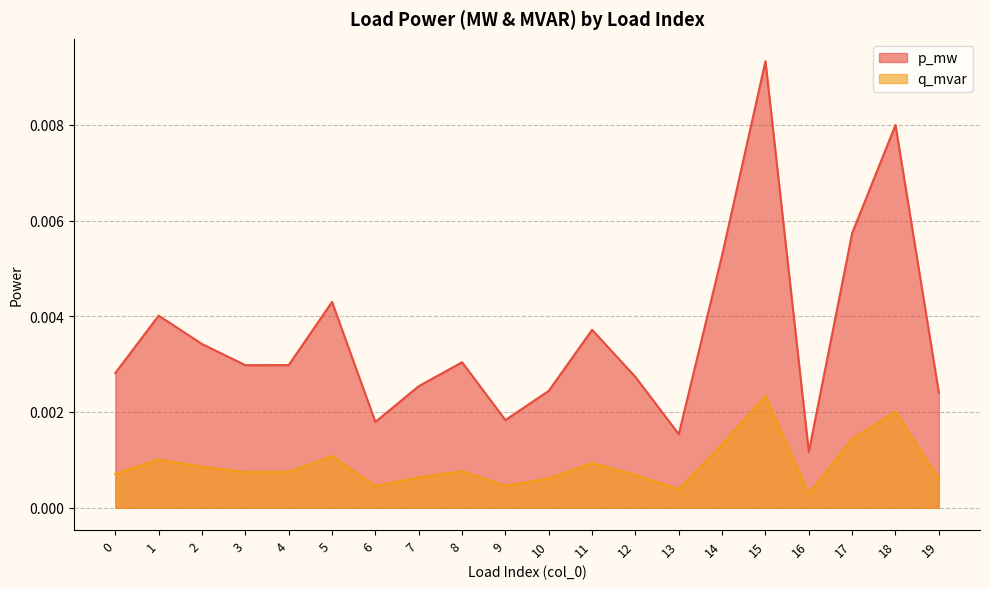

Where is p_mw nearest to the value 0?

16